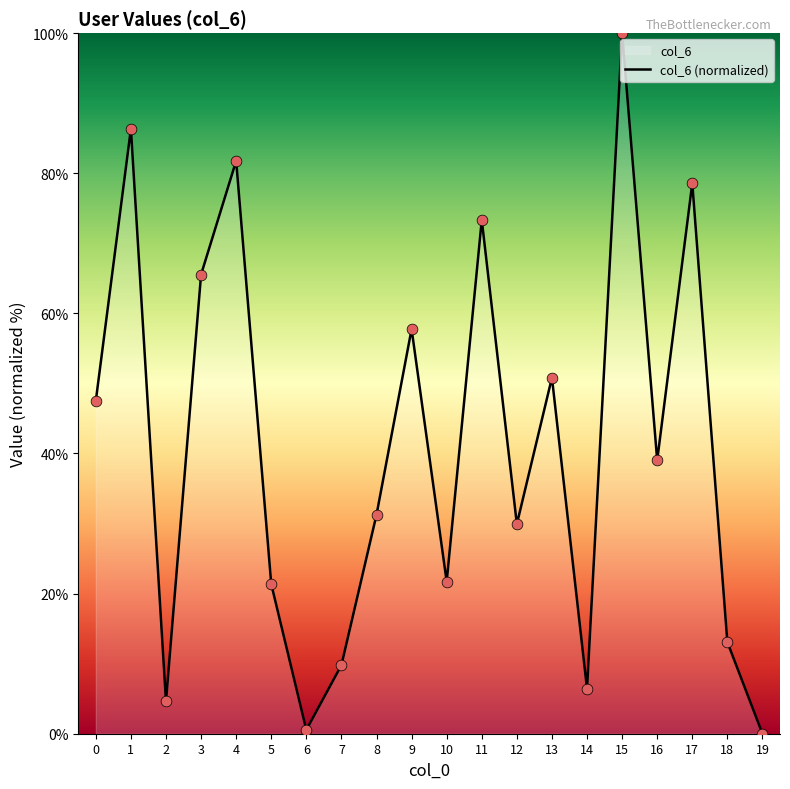

What is the change in value from 14 to 17?

+72.2